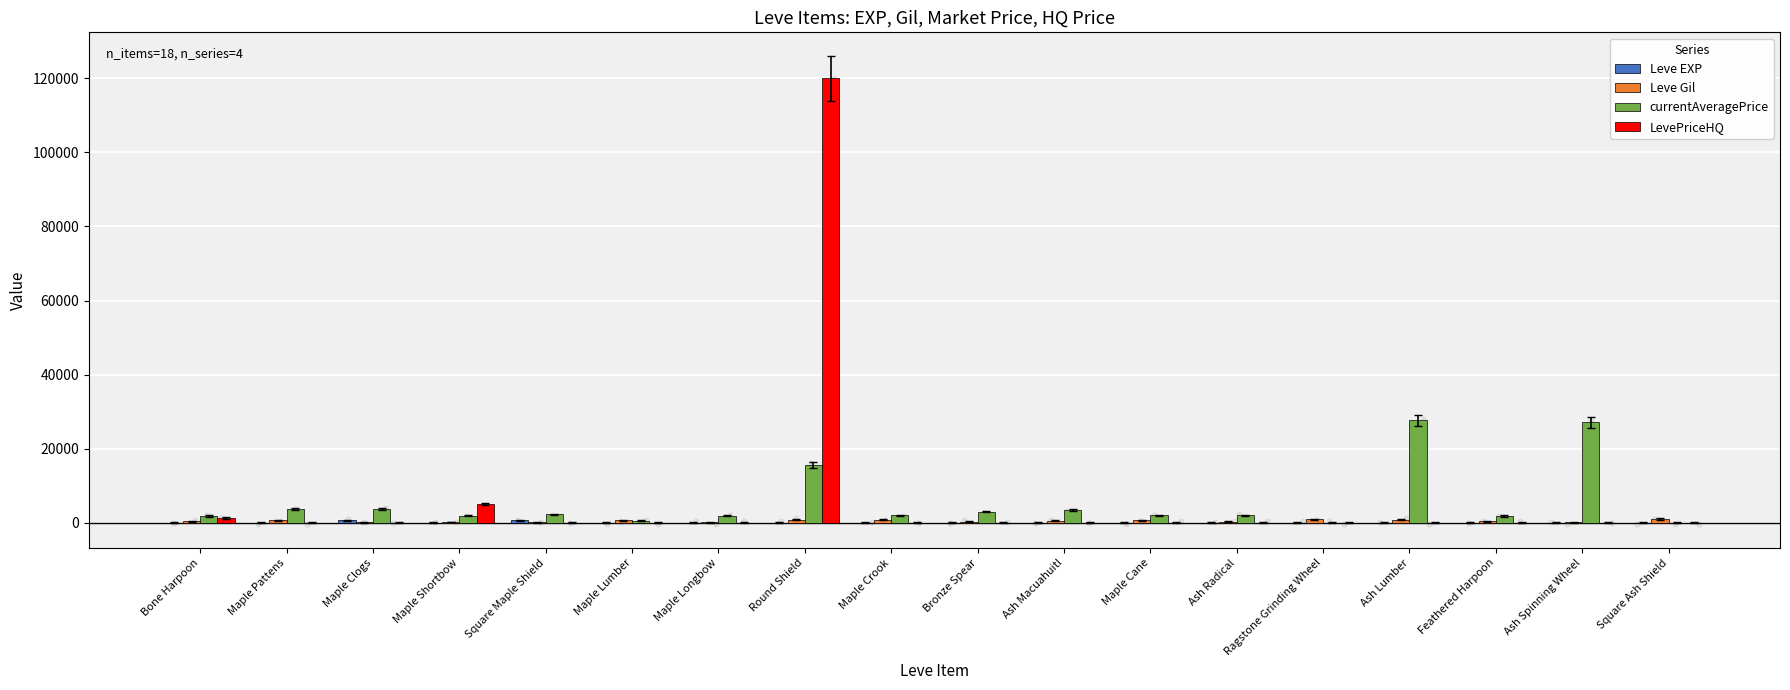

What is the total value across all series at Maple Crook?

2789